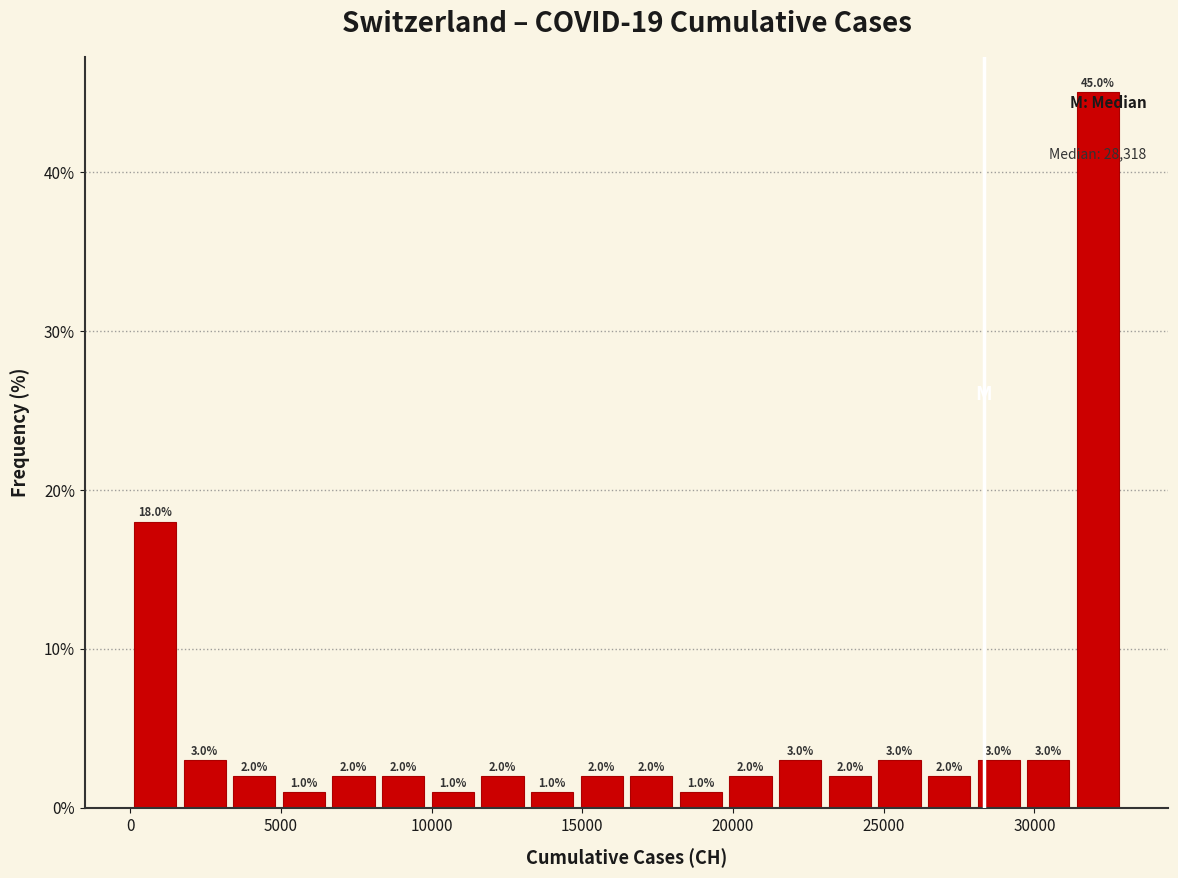

Around what value on the x-axis is the tallest bar? Give the approximate position of its centre, as read against the axis.

32000